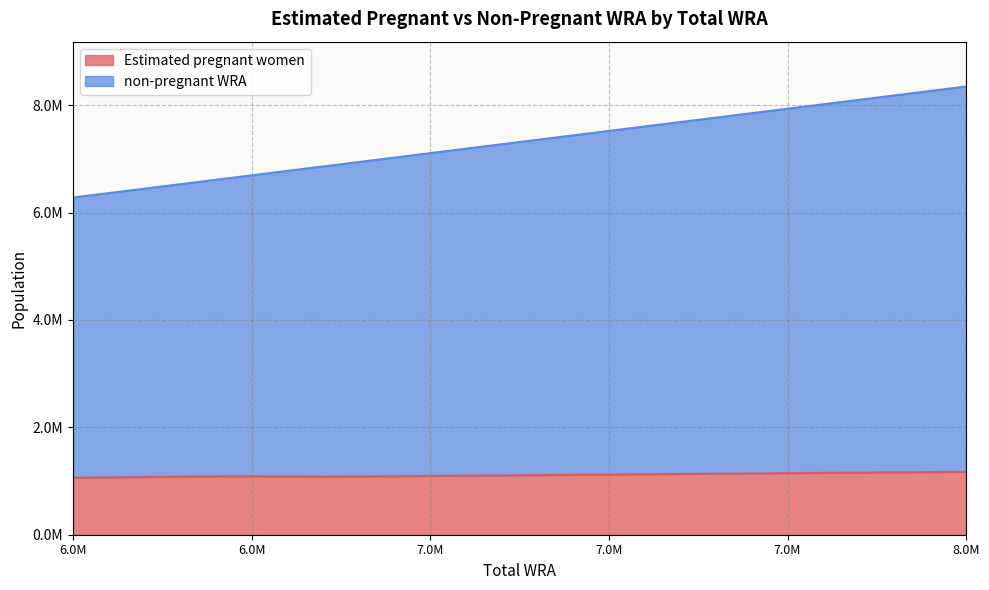

Count the number of data series in this chart.

2